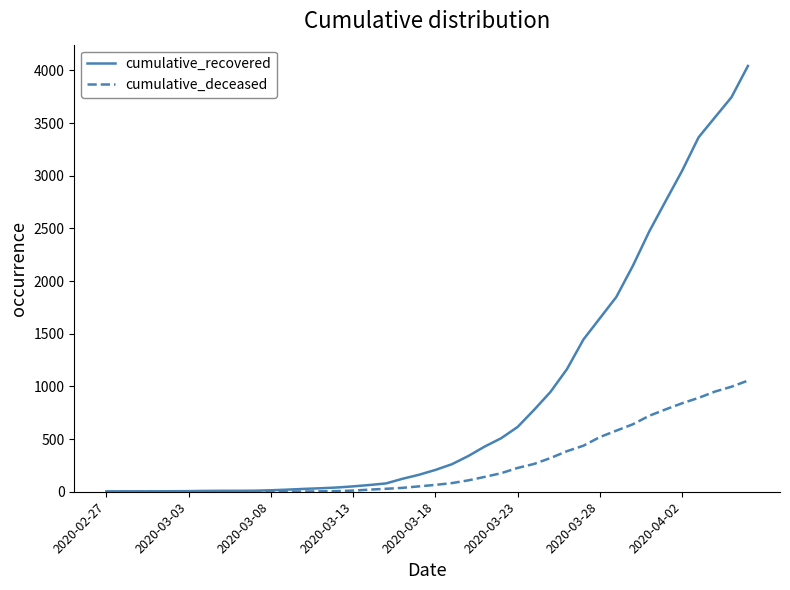

How many series are shown in this chart?

2